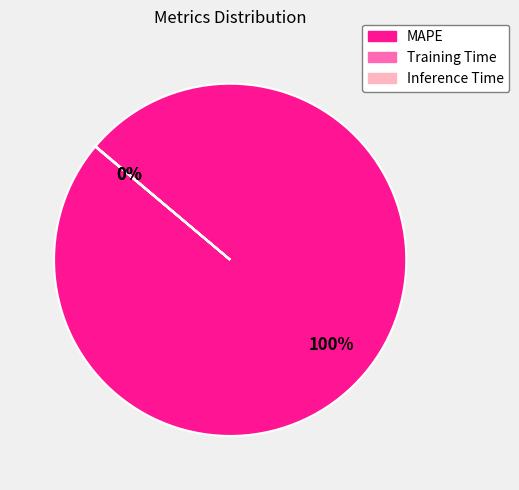

To the nearest percent, what is the difference between the largest and smallest slice percentages?

100%